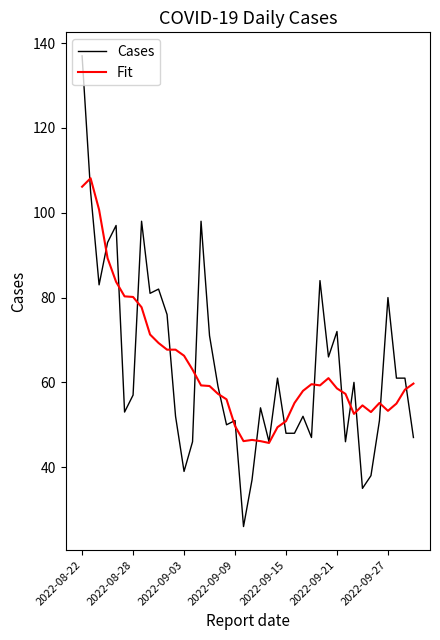

At how many categories does at least one series exceed 105?

2